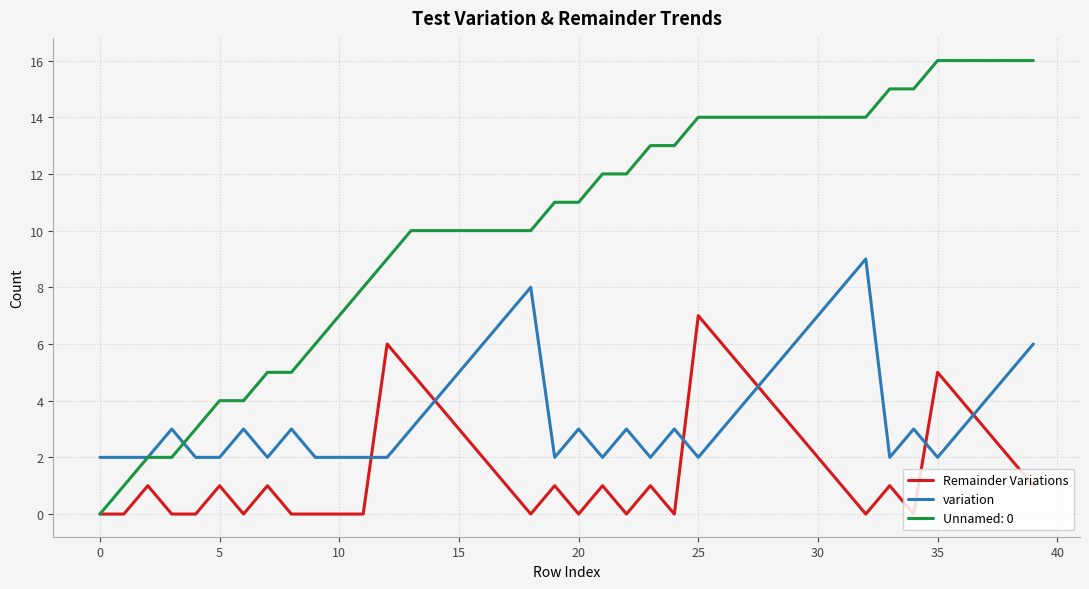

Which series has the largest total across all categories?

Unnamed: 0